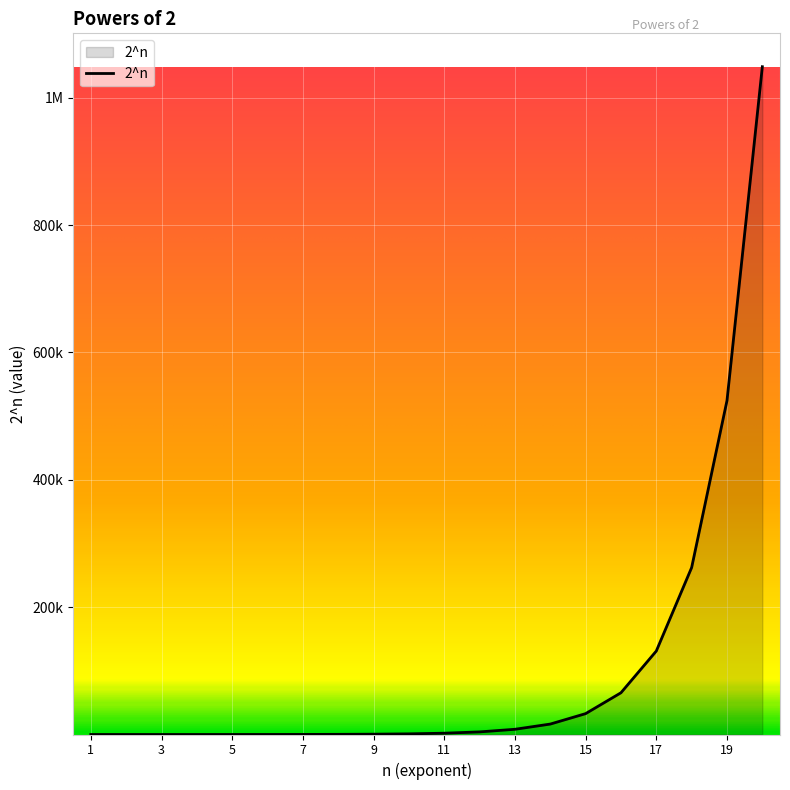

How many lines are shown in the chart?

1